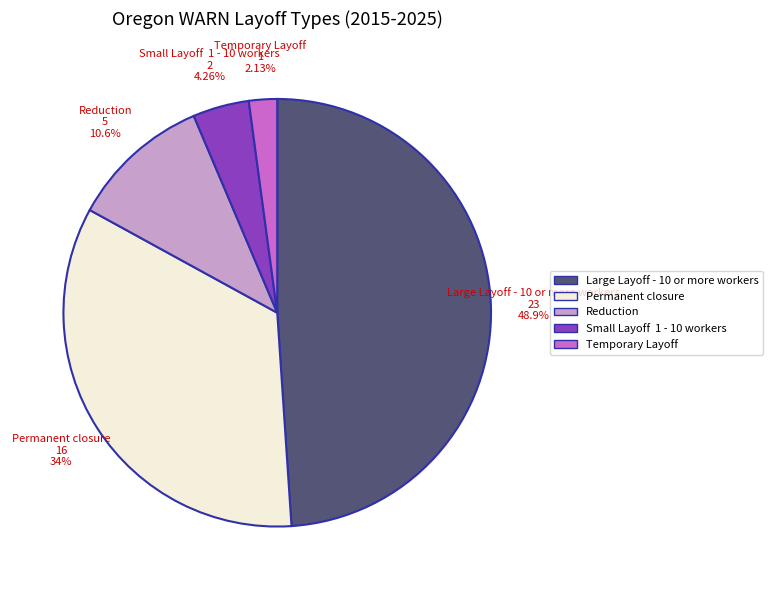

How many slices are in this pie chart?

5